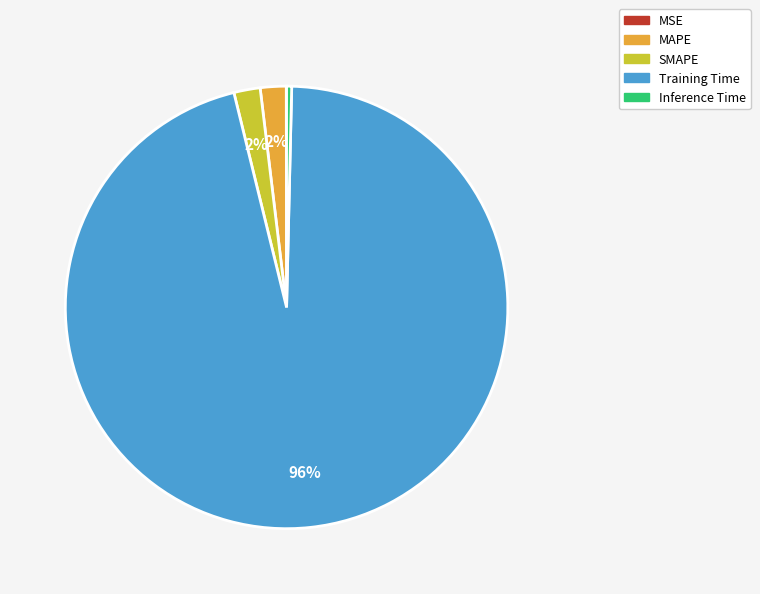

What percentage is the MAPE slice, to the nearest percent?

2%